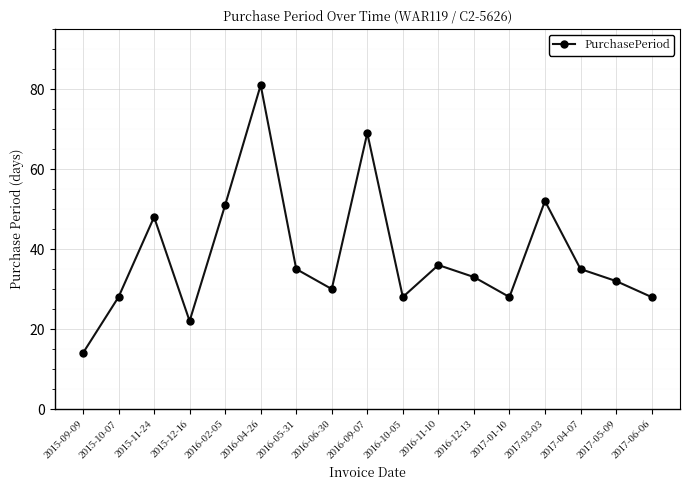

At which label does the data first exceed 33?

2015-11-24